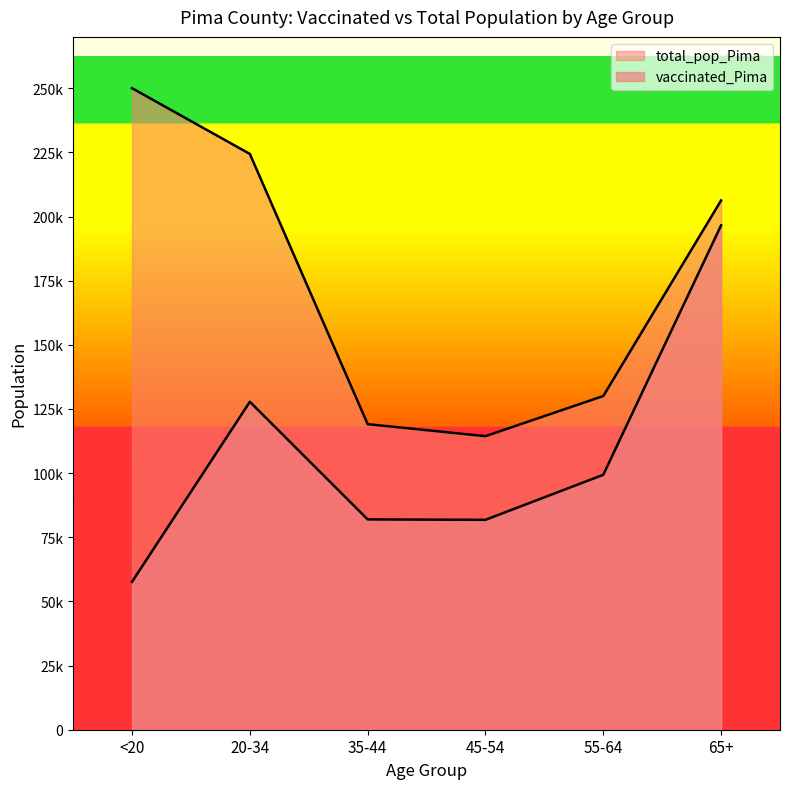

True or false: vaccinated_Pima and total_pop_Pima cross at least once.

False